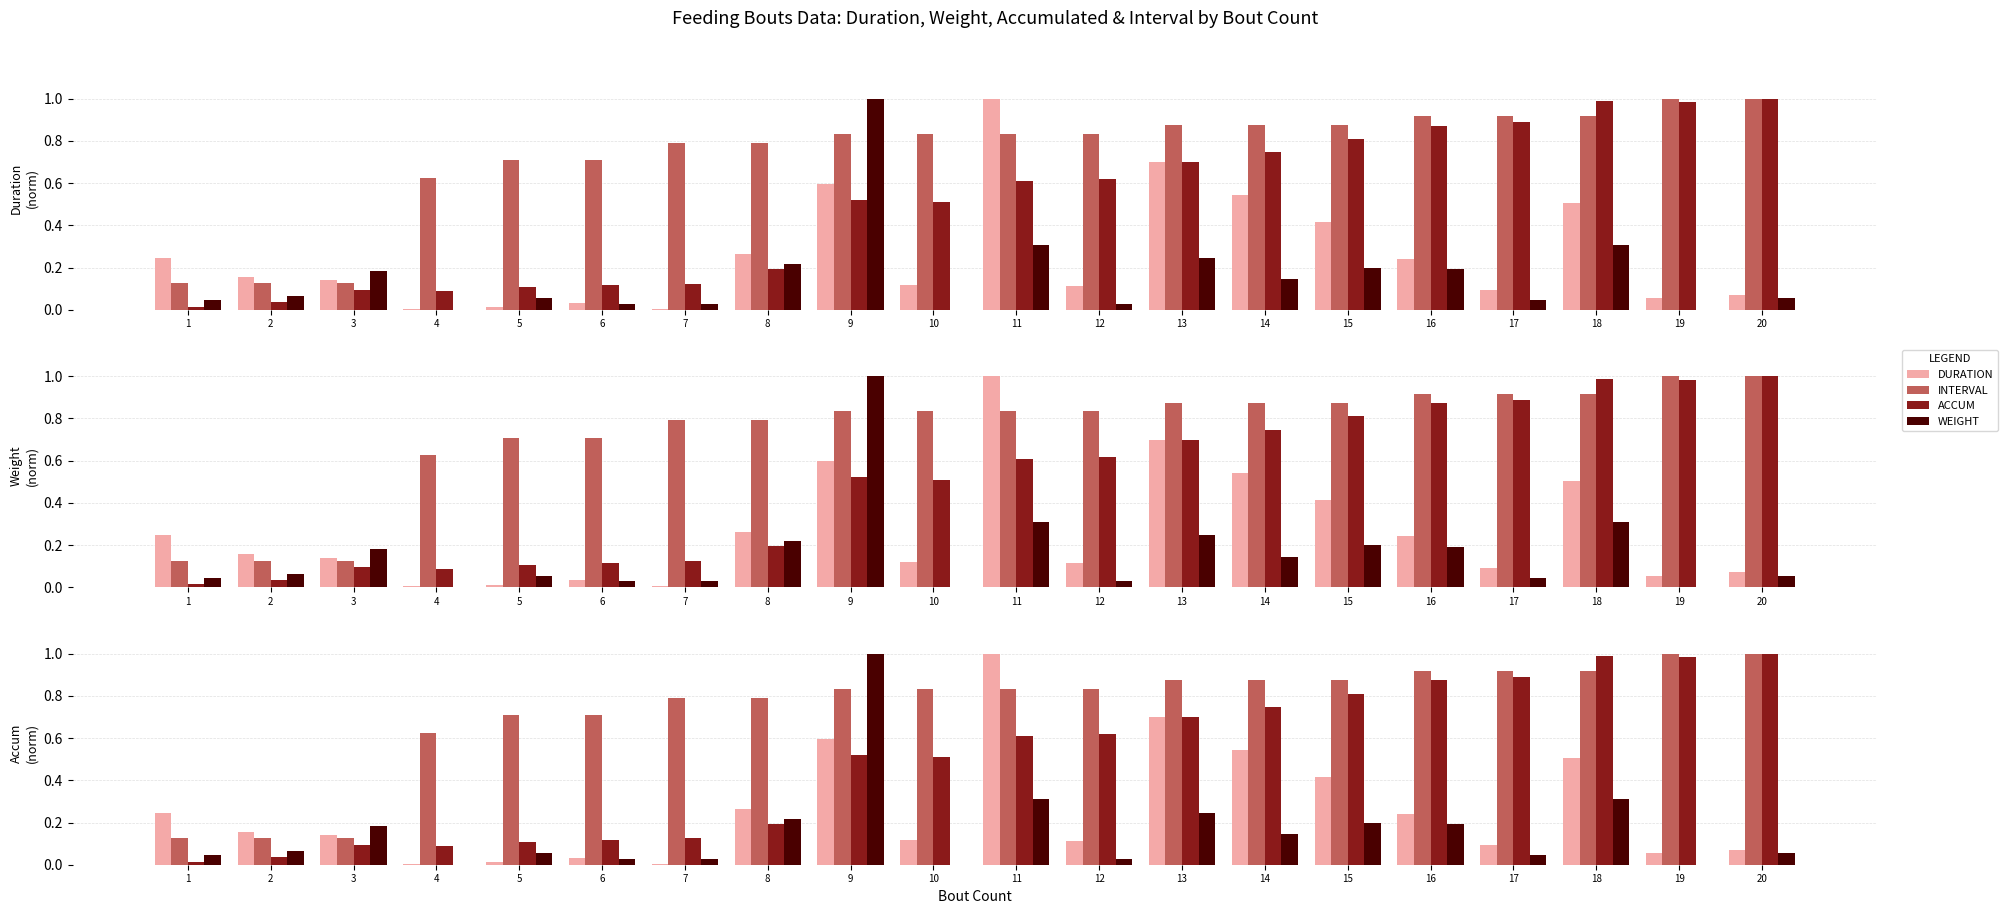

How many data points does each series have?

20